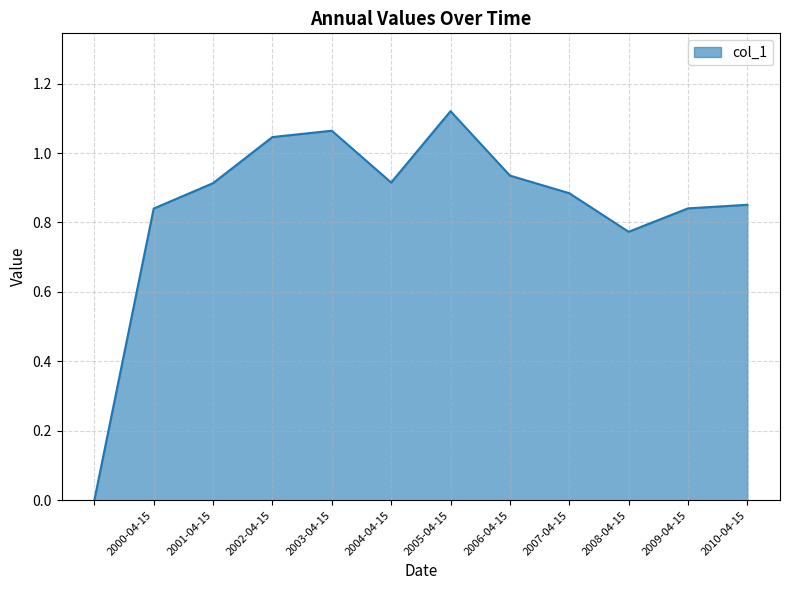

What is the greatest value displayed?

1.1